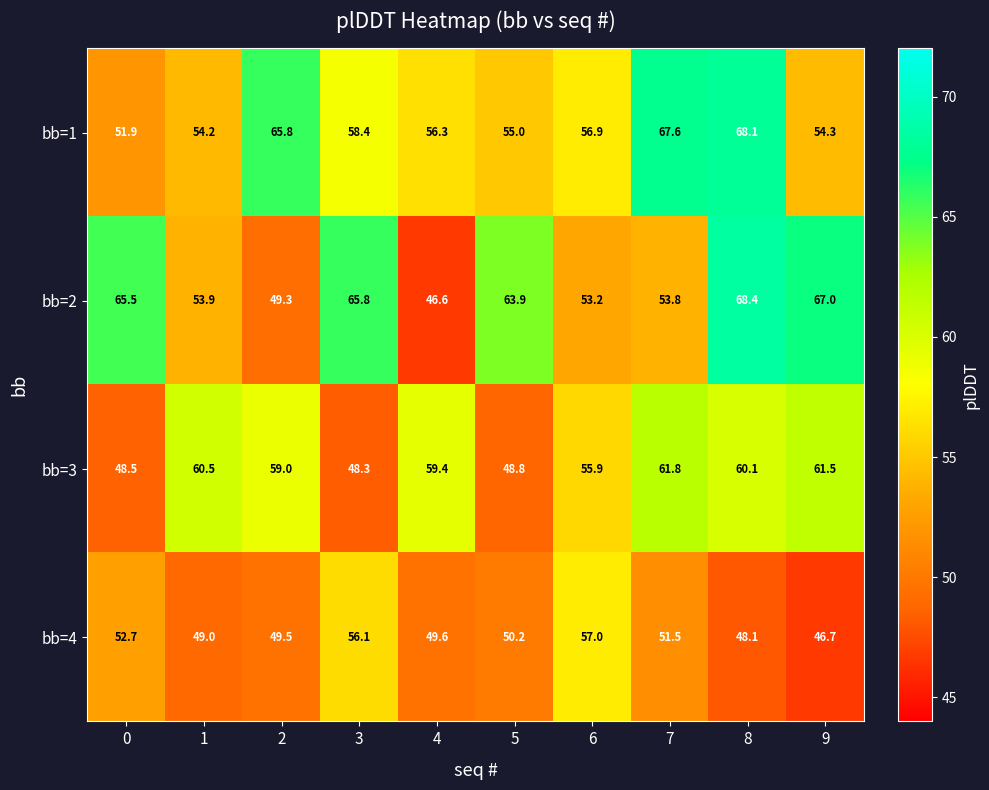

Rank the series at 0 from highest to lowest value.

bb=2, bb=4, bb=1, bb=3